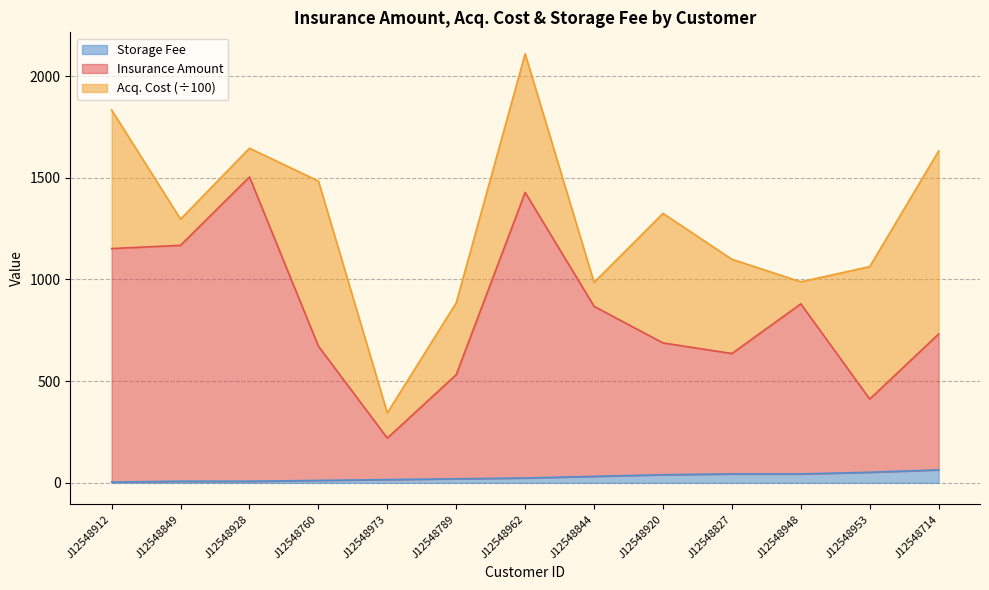

Which has a higher value, J12548928 or J12548789?

J12548928